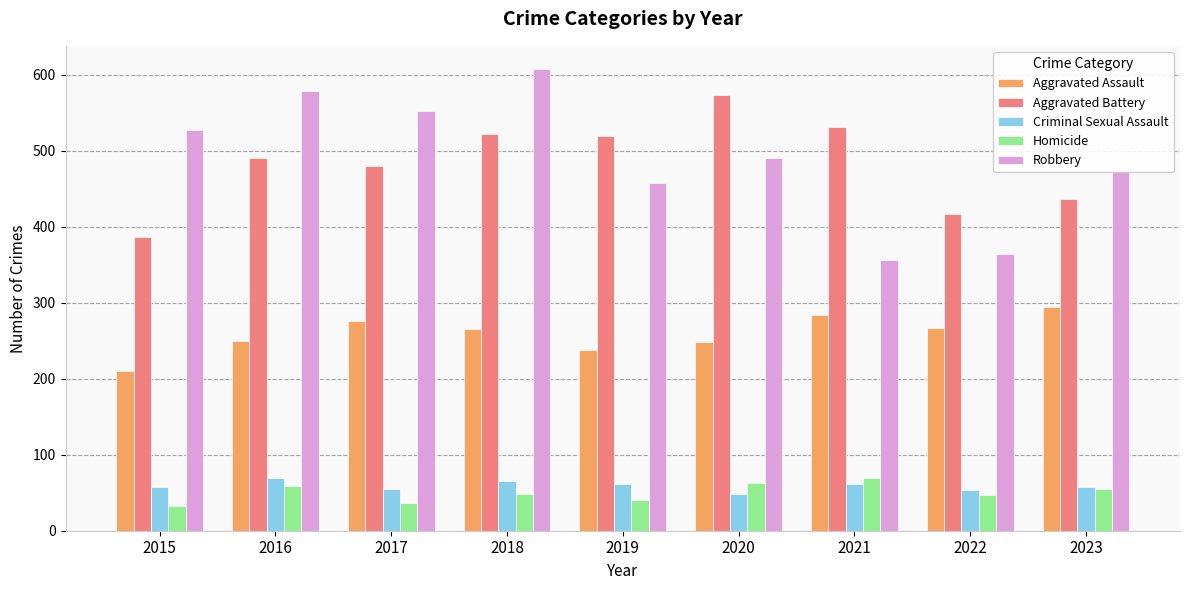

Count the number of categories in the chart.

9